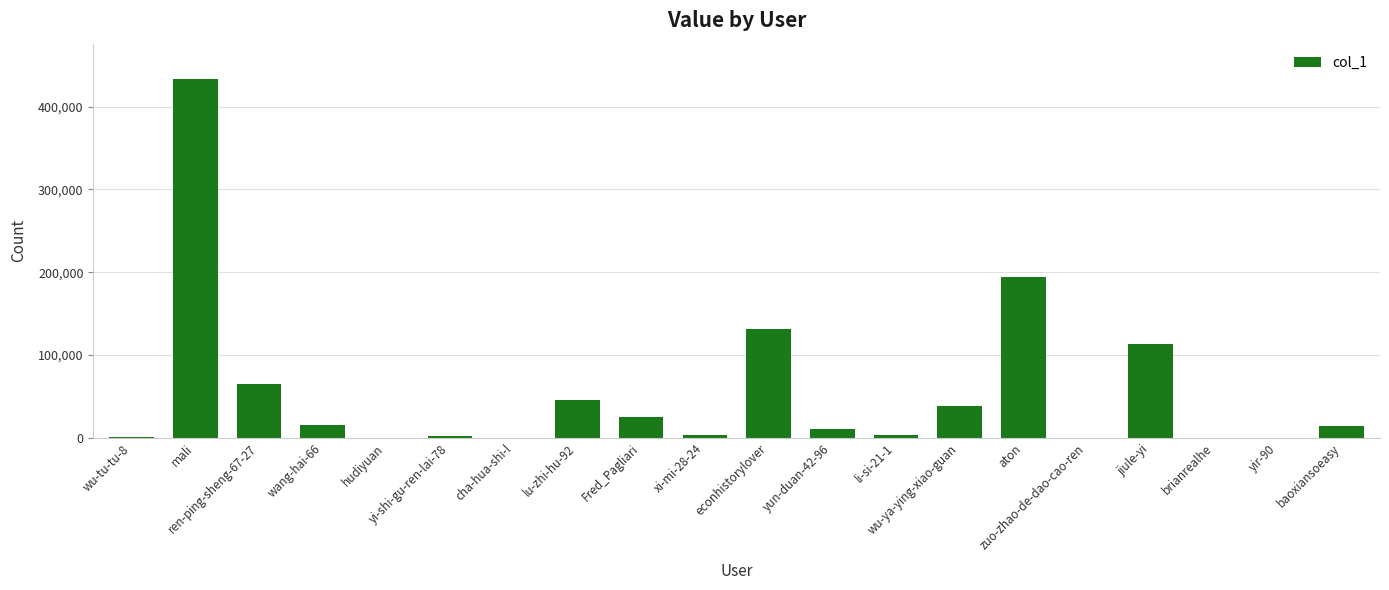

Does the chart contain stacked bars?

No